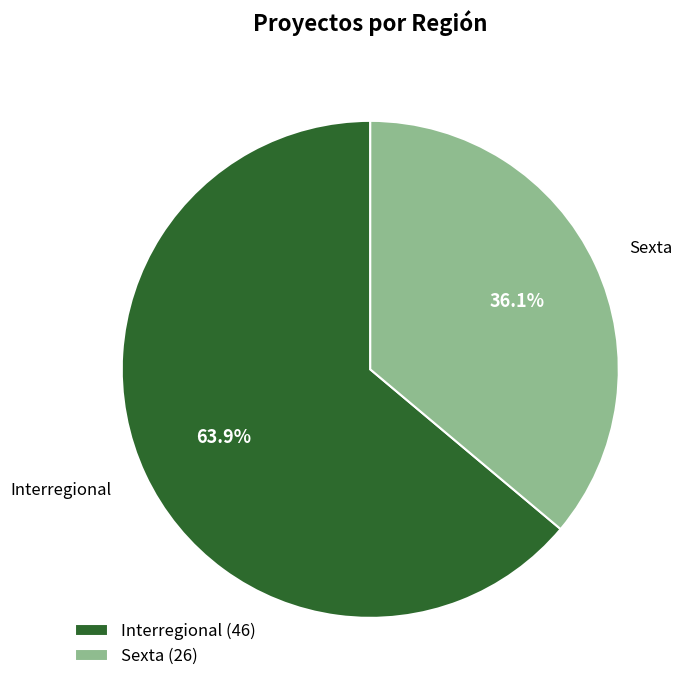

What is the ratio of the value at Interregional to the value at Sexta?

1.8